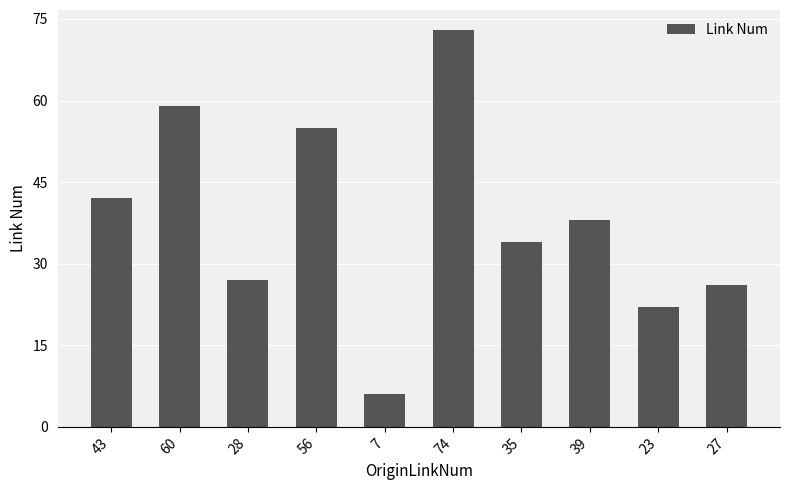

How many series are shown in this chart?

1